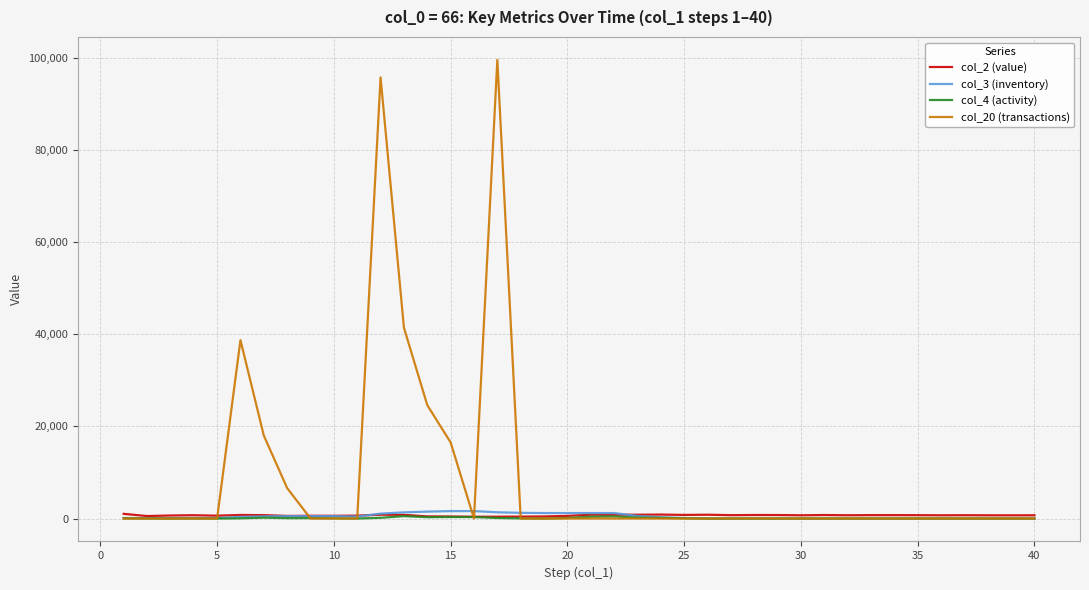

Which series has the largest total across all categories?

col_20 (transactions)